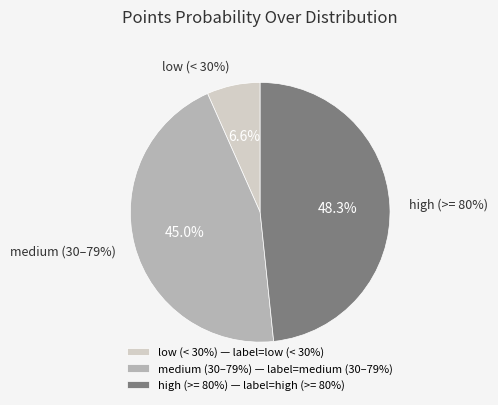

Combined, do 2 and 7 account for over 50%?

No